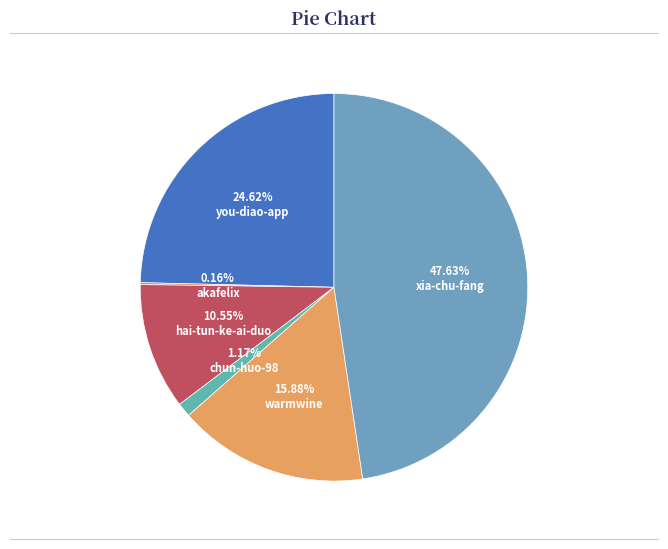

To the nearest percent, what is the difference between the largest and smallest slice percentages?

47%